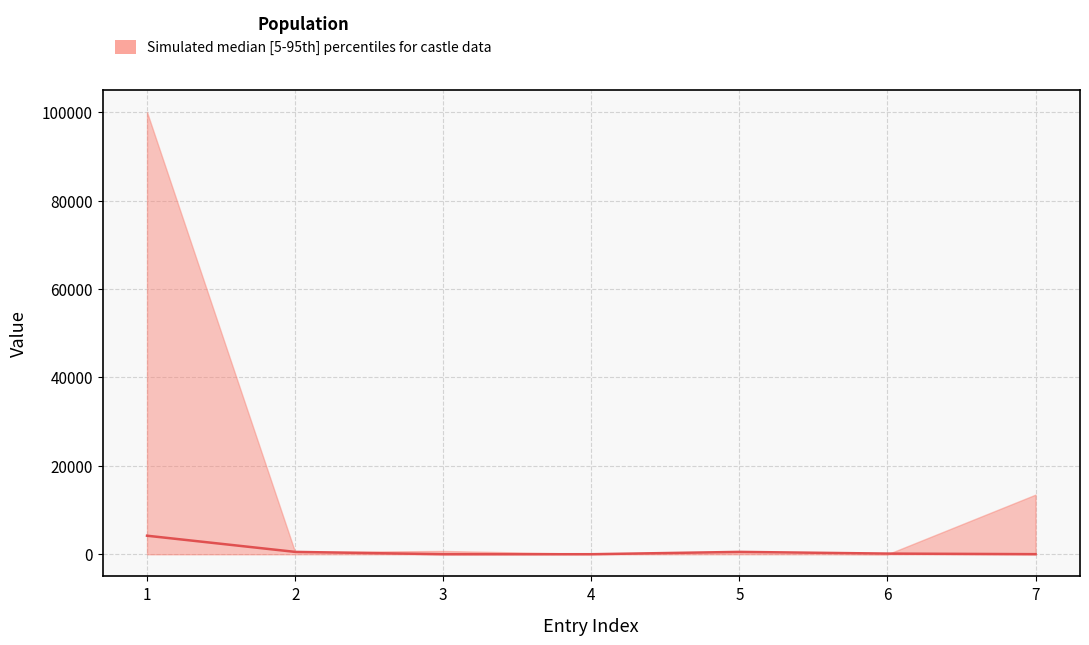

What is the greatest value displayed?

4200